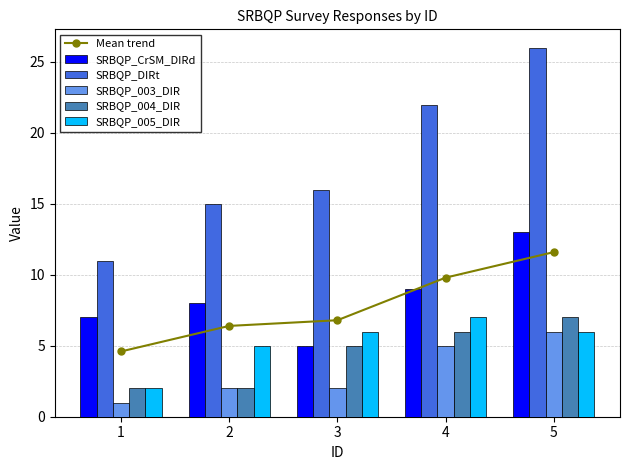

What is the value of the SRBQP_004_DIR bar at the 3rd from the left?

5